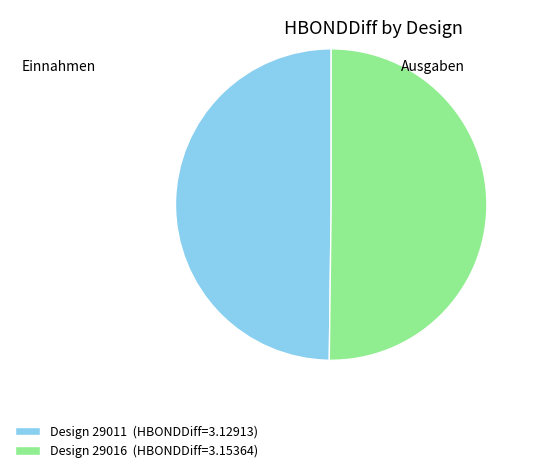

Combined, do Design 29011 (HBONDDiff=3.12913) and Design 29016 (HBONDDiff=3.15364) account for over 50%?

Yes